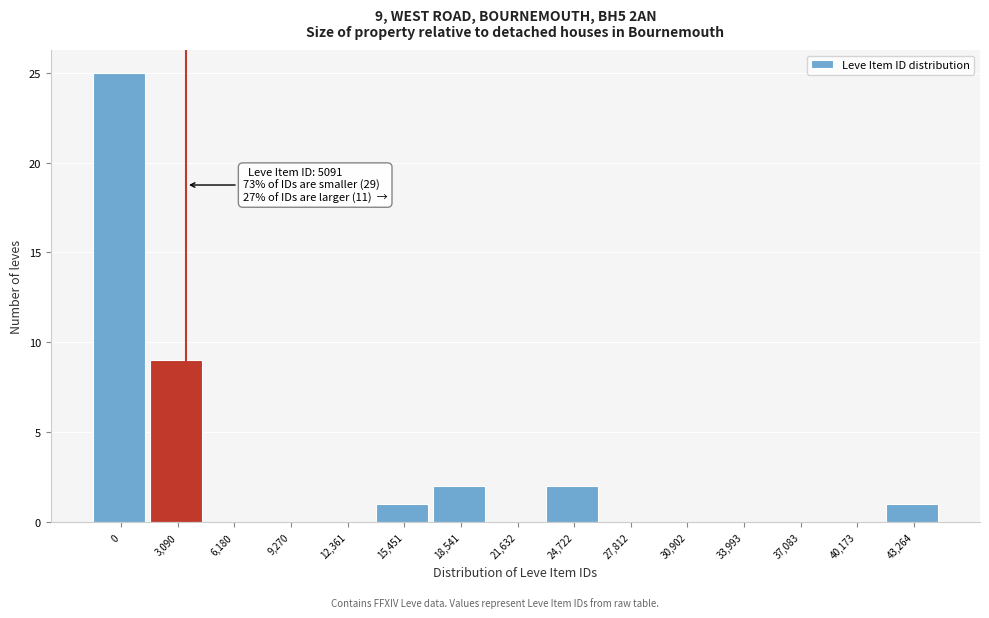

Reading left to right, extract all data points from this chart.

0=25	3,090=9	6,180=0	9,270=0	12,361=0	15,451=1	18,541=2	21,632=0	24,722=2	27,812=0	30,902=0	33,993=0	37,083=0	40,173=0	43,264=1